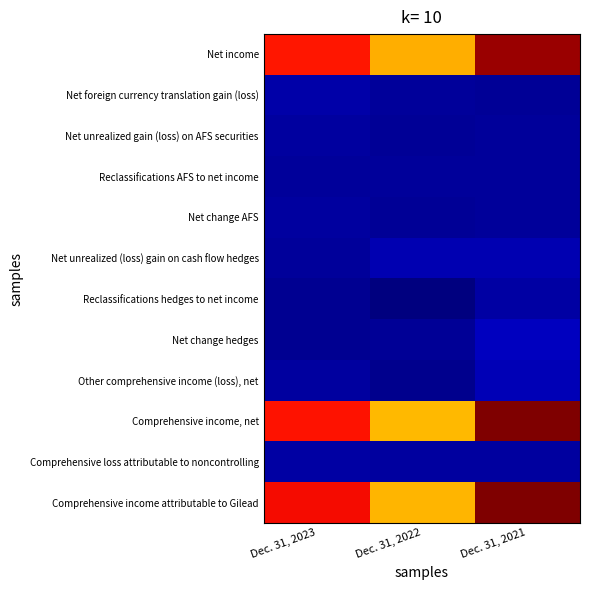

How many data points does each series have?

3